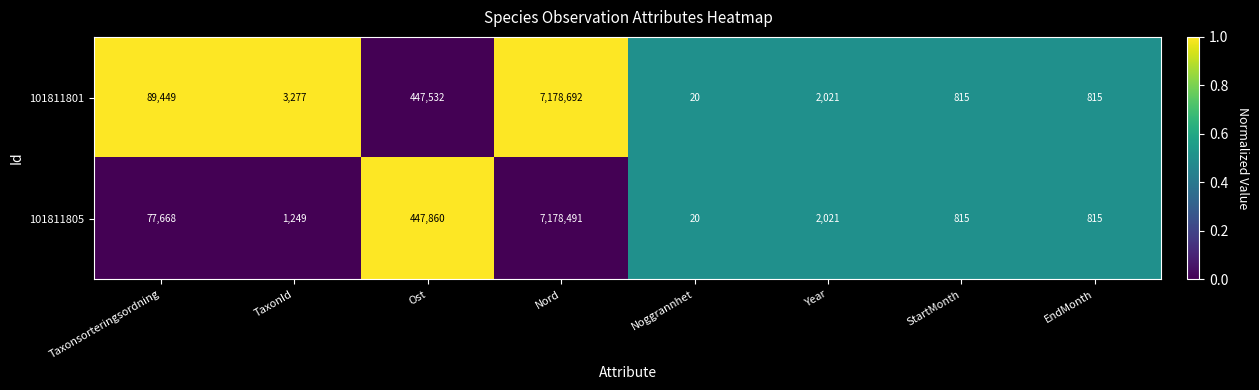

Rank the series by their maximum value, from lowest to highest.

101811805, 101811801